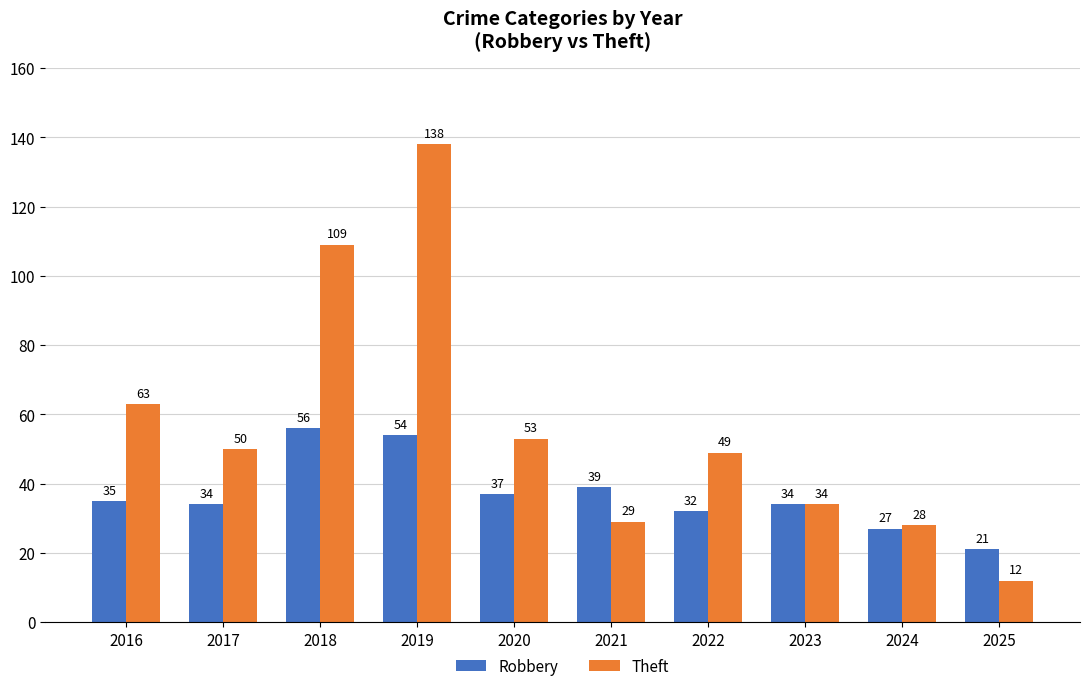

Read the Theft value at 2018.

109